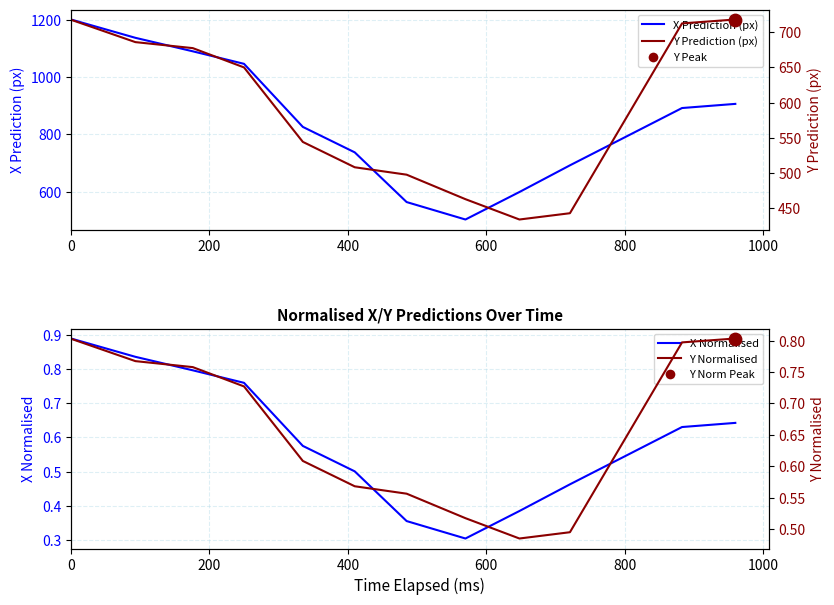

Which series has the largest total across all categories?

X Prediction (px)